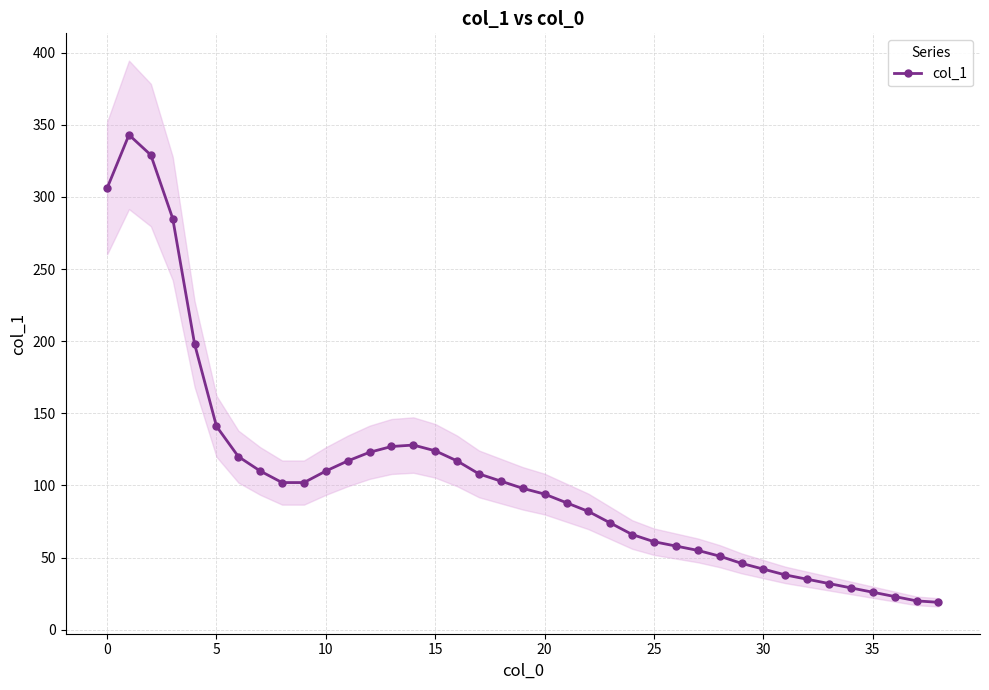

How many lines are shown in the chart?

1